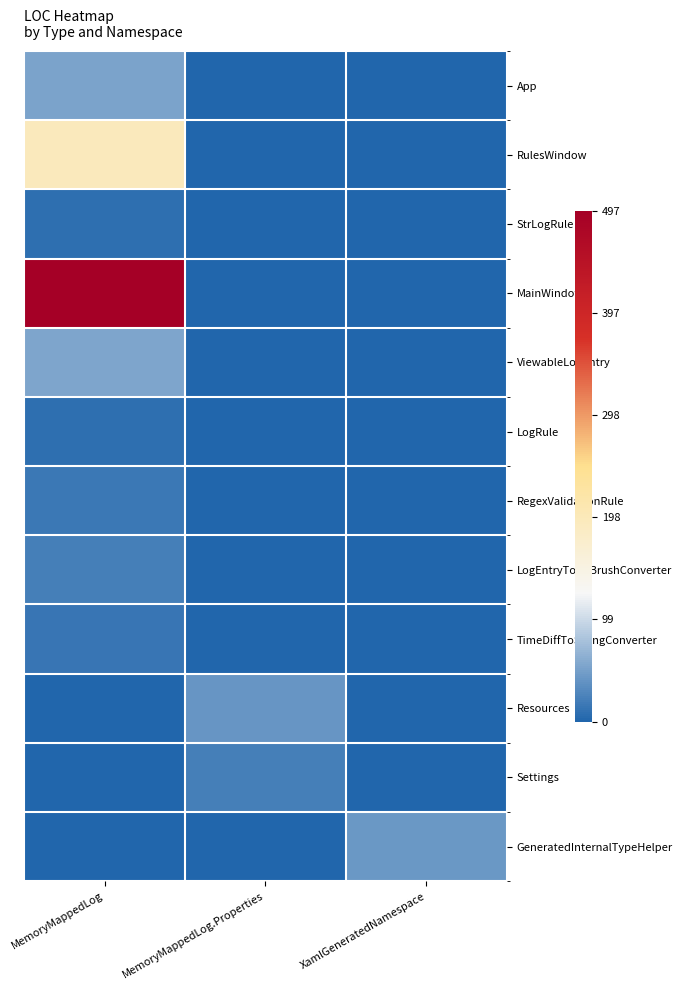

What is the maximum value shown in the chart?

497